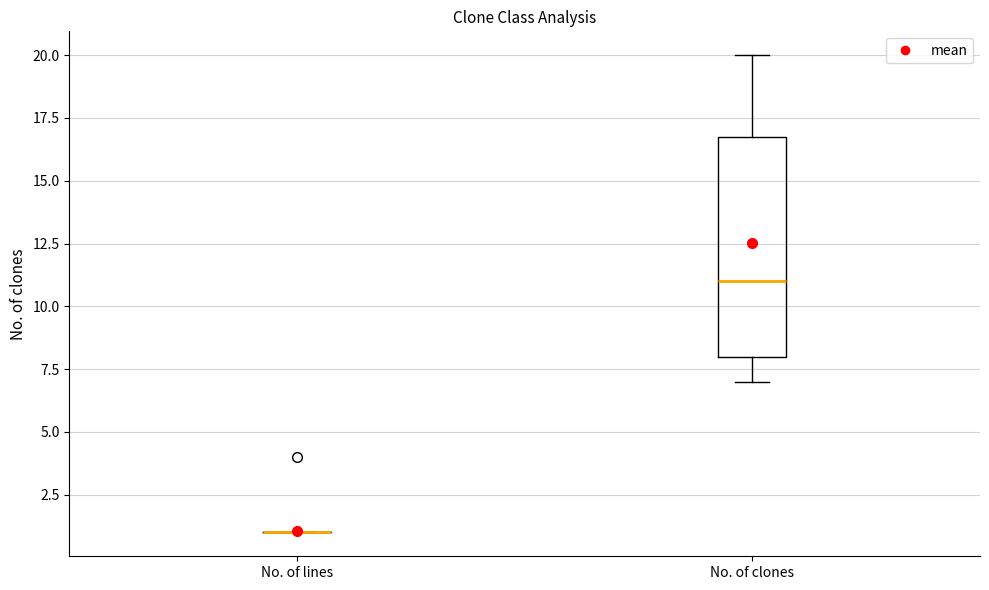

Reading left to right, transcribe this box plot: for each box, give where its median line is, the range the box spans, and where its two whiskers end, as read against the y-axis. The values are not printed on the chart, so give them approximately, as read against the axis.

No. of lines: box collapsed to a line at 1, whiskers 1 to 1
No. of clones: median 11, box 8 to 17, whiskers 7 to 20